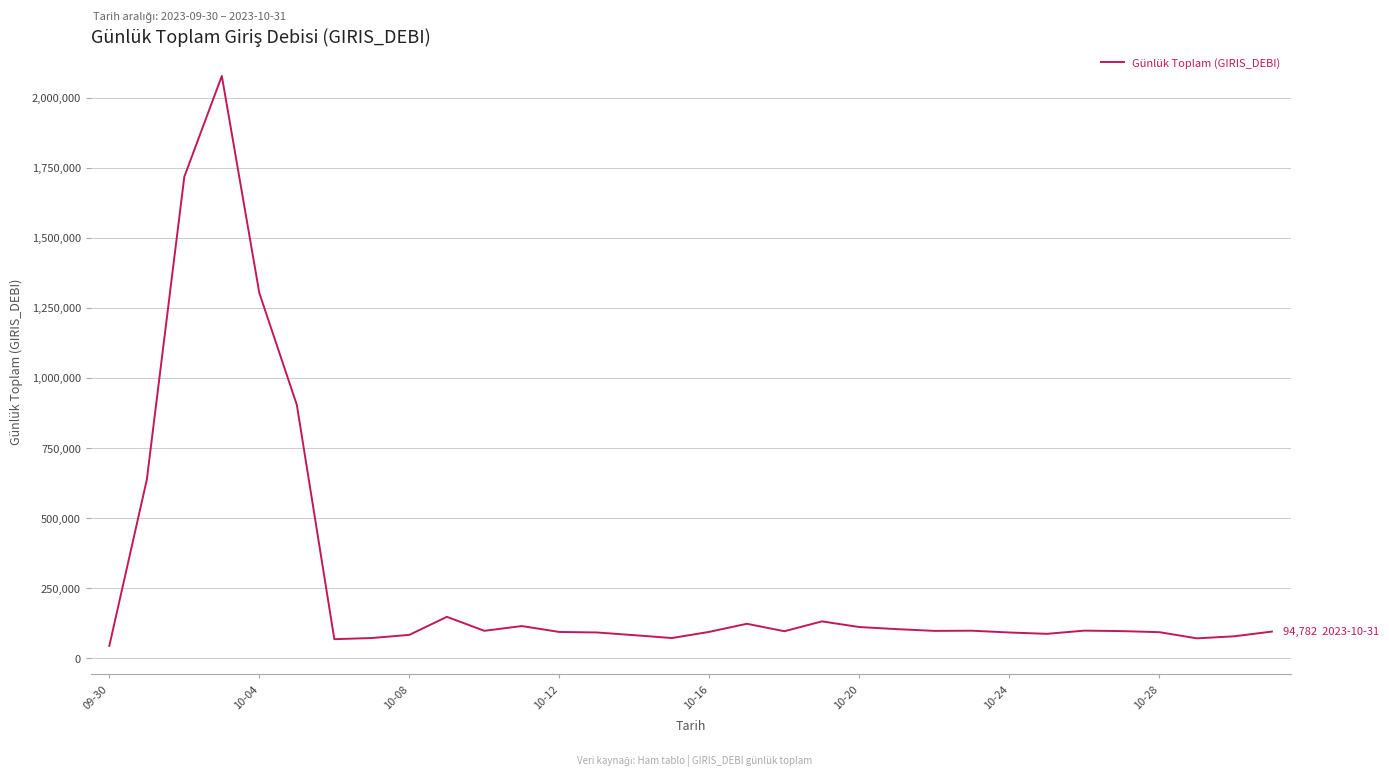

What is the difference between the maximum and minimum values?

2033143